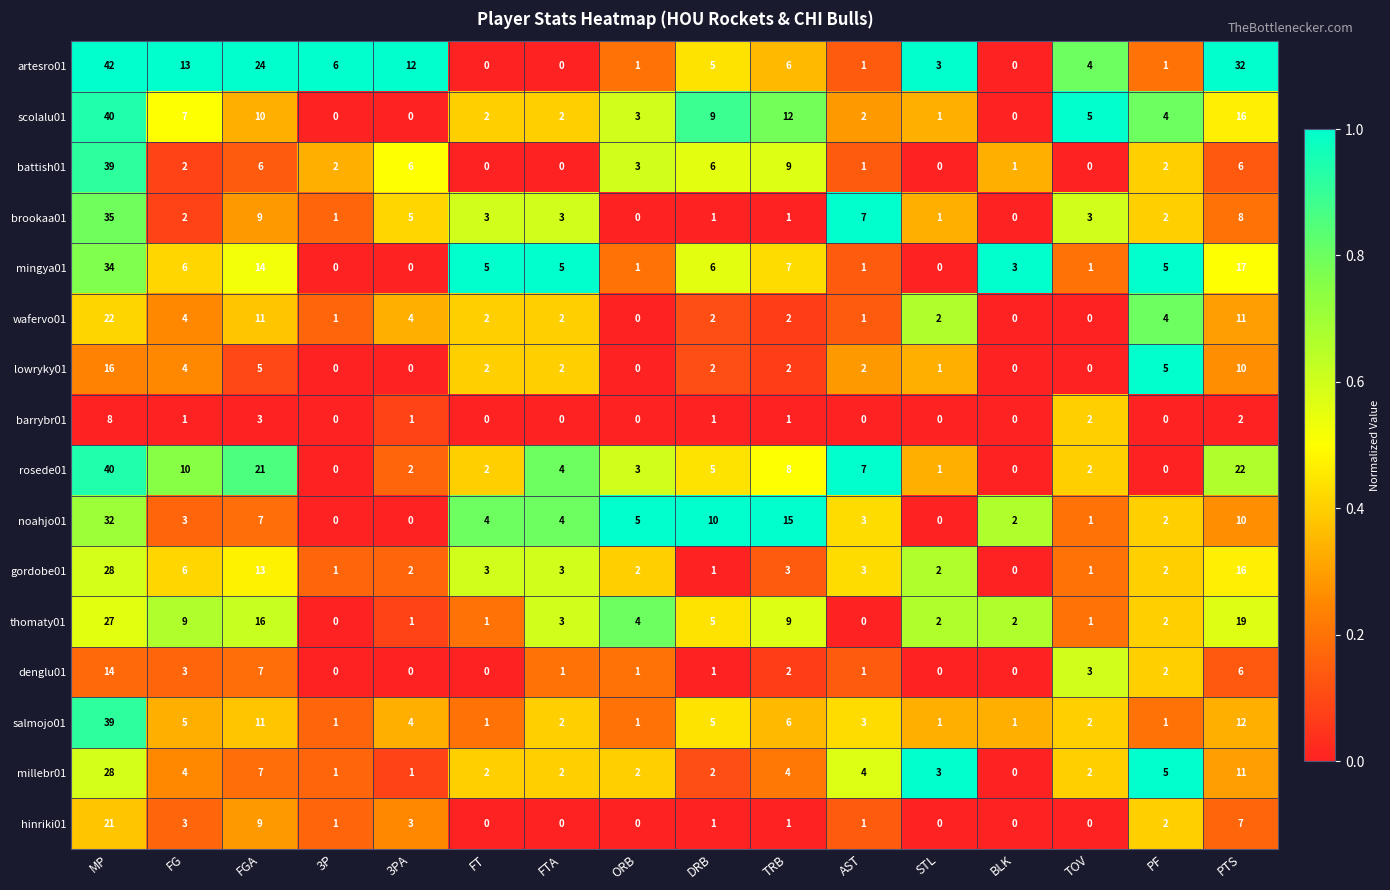

True or false: salmojo01 has a value of 18 at FGA.

False